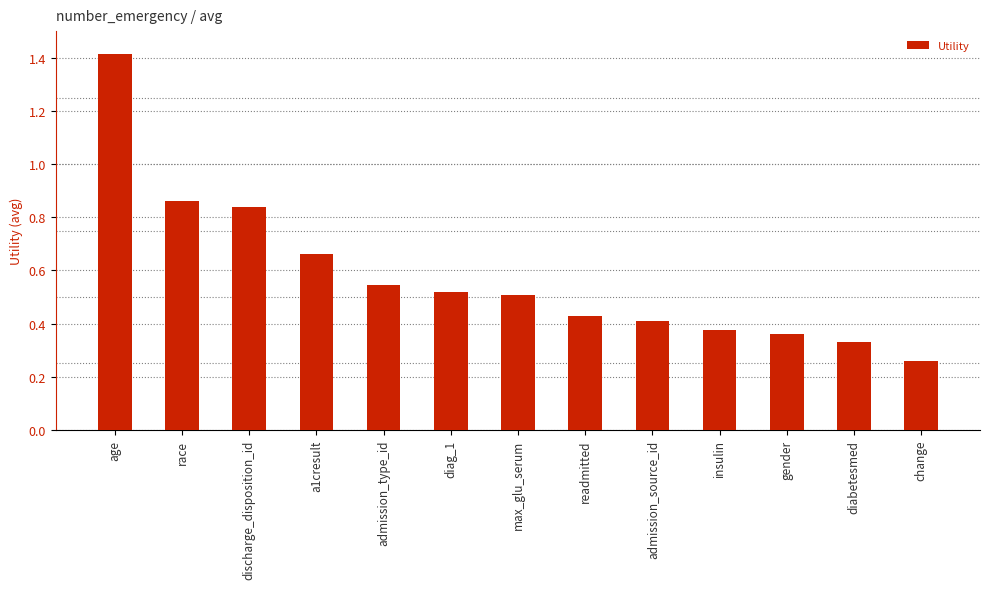

What is the label of the 6th bar from the right?

readmitted